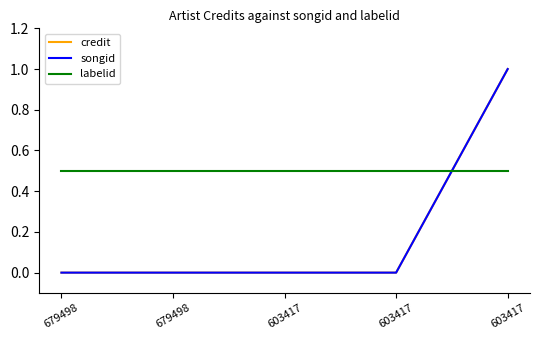

Reading left to right, list all the values displayed in this chart.

credit: 0.0	0.0	0.0	0.0	1.0
songid: 0.0	0.0	0.0	0.0	1.0
labelid: 0.5	0.5	0.5	0.5	0.5